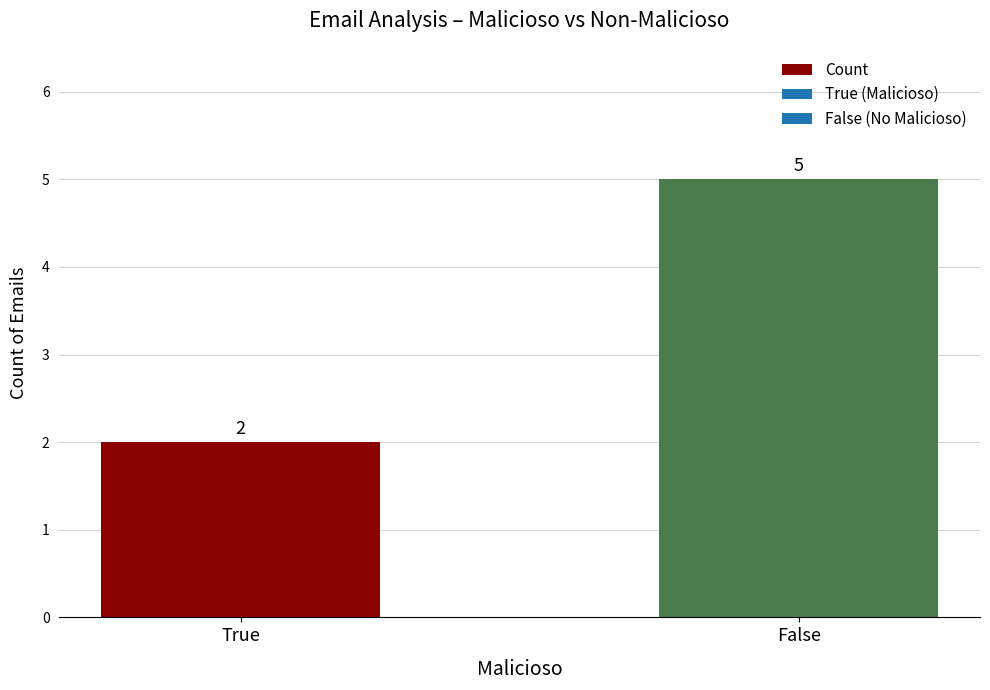

Count the number of categories in the chart.

2